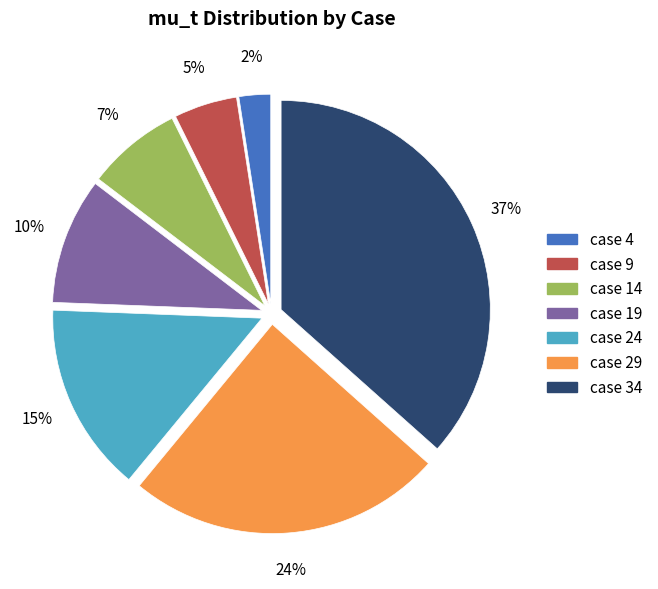

To the nearest percent, what is the combined percentage of case 14 and case 19?

17%